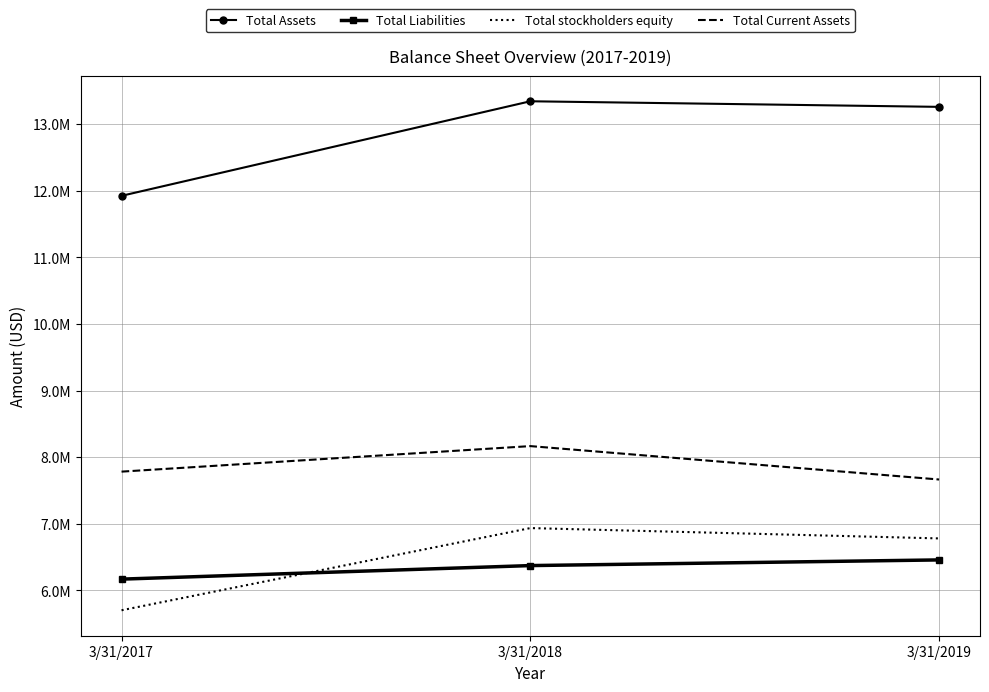

What are all the series names shown in the legend?

Total Assets, Total Liabilities, Total stockholders equity, Total Current Assets